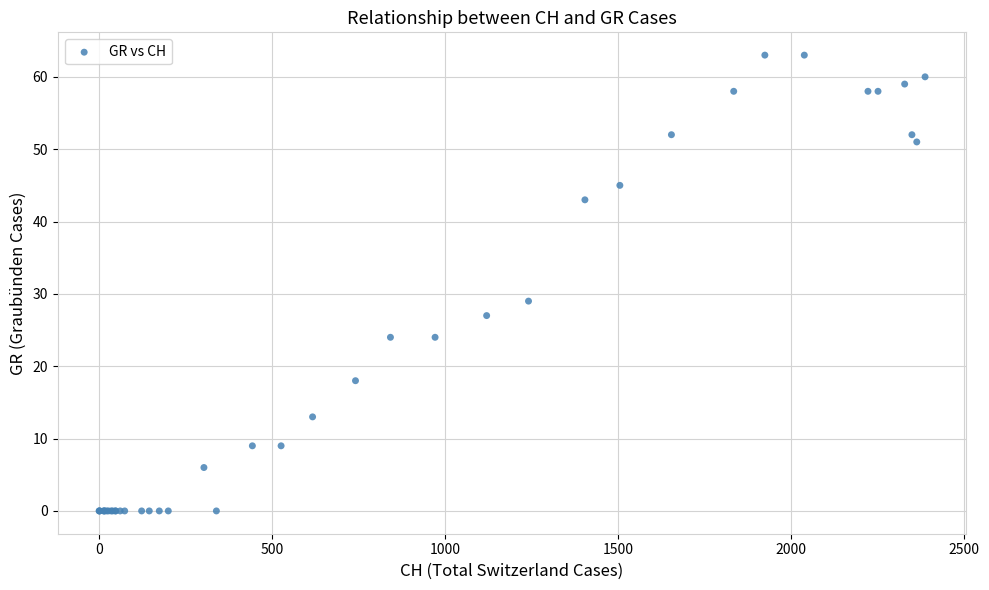

What Y value in the scatter plot is closest to 31?

29